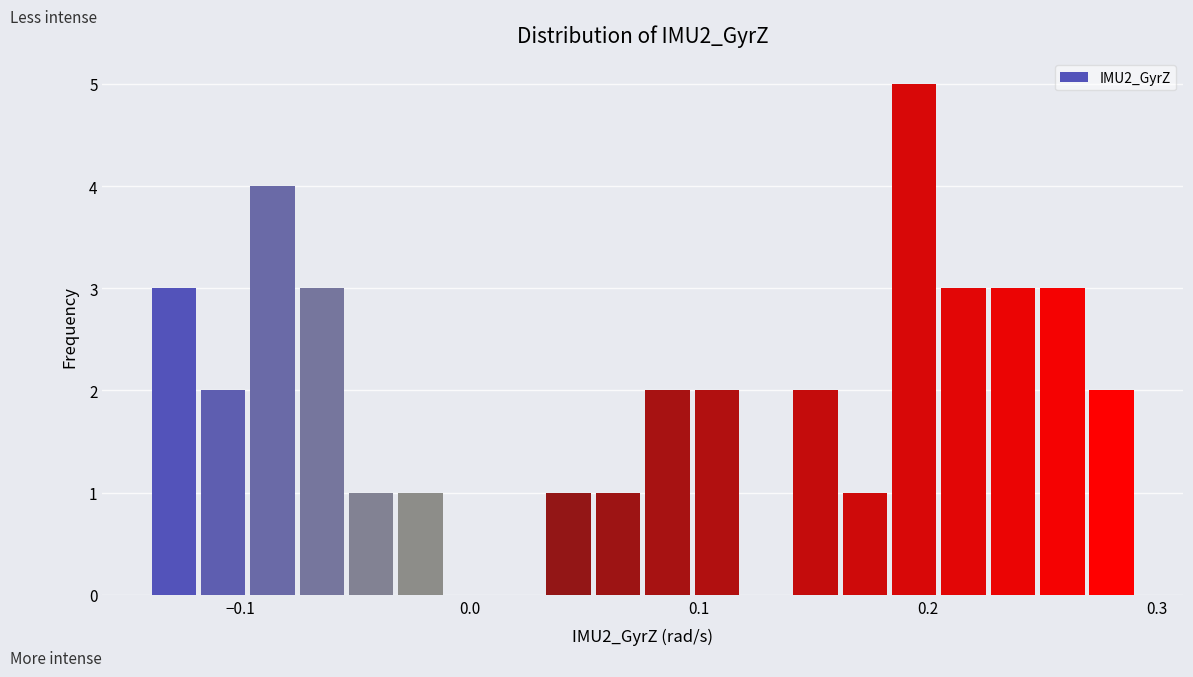

Around what value on the x-axis is the tallest bar? Give the approximate position of its centre, as read against the axis.

0.19